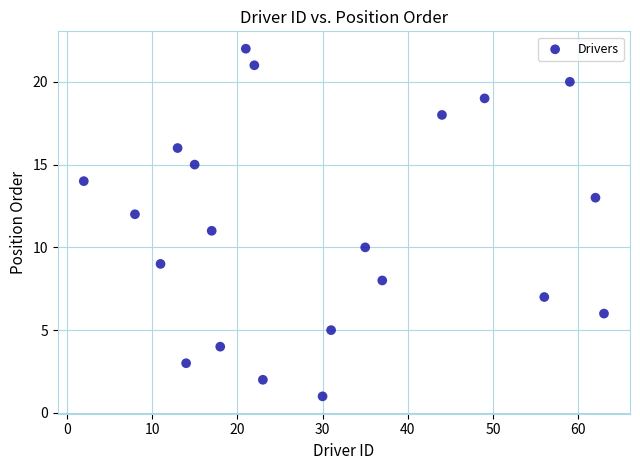

What is the range of Y values (max minus min)?

21